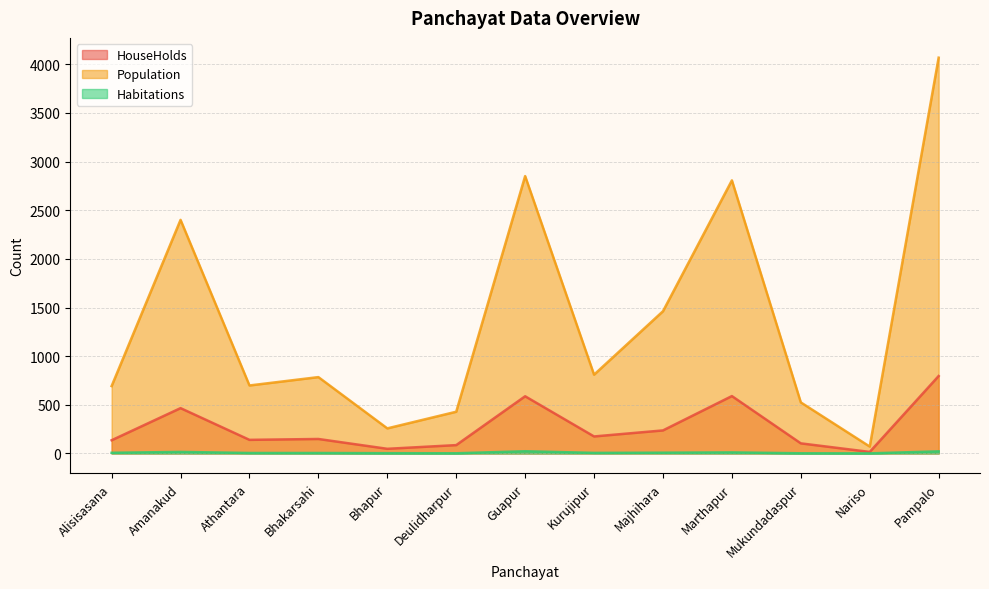

Which has a higher value, Kurujipur or Bhakarsahi?

Kurujipur